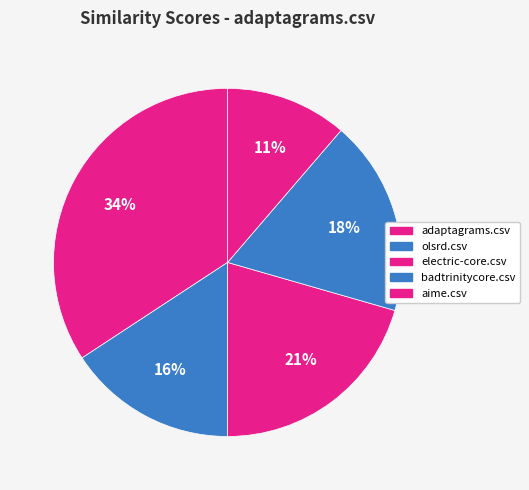

How many segments does this pie chart have?

5